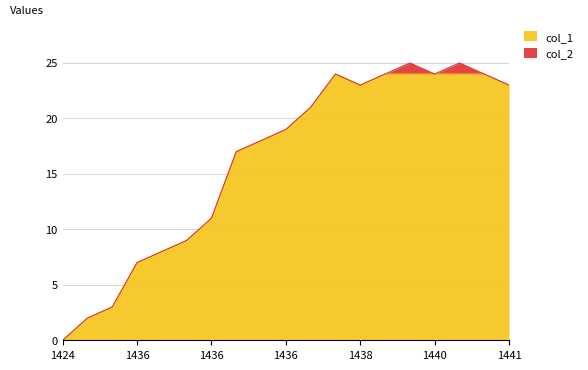

What is the value of the 4th point from the left?

7